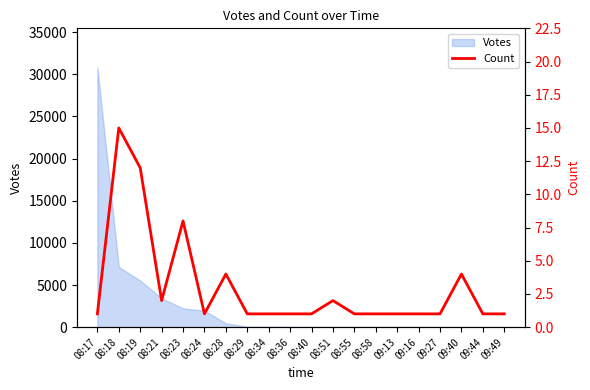

Reading left to right, list all the values displayed in this chart.

1	15	12	2	8	1	4	1	1	1	1	2	1	1	1	1	1	4	1	1